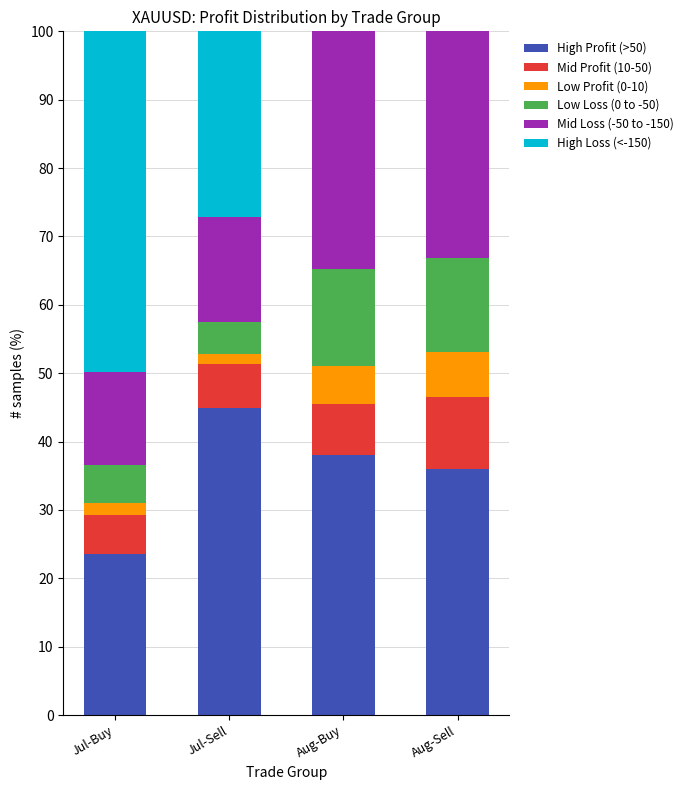

Which category has the highest value in the High Profit (>50) series?

Jul-Sell